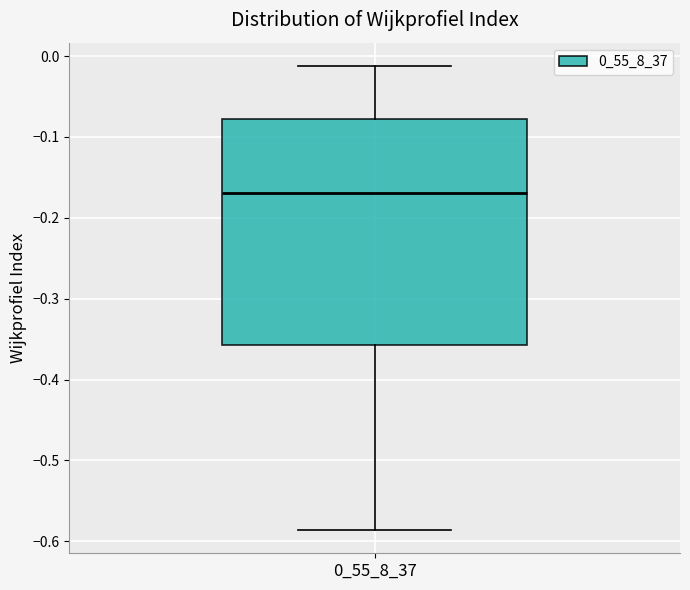

Read this box plot against the y-axis: the position of the median line, the range covered by the box, and the ends of both whiskers. The values are not printed on the chart, so give them approximately, as read against the axis.

median -0.17, box -0.36 to -0.08, whiskers -0.59 to -0.01